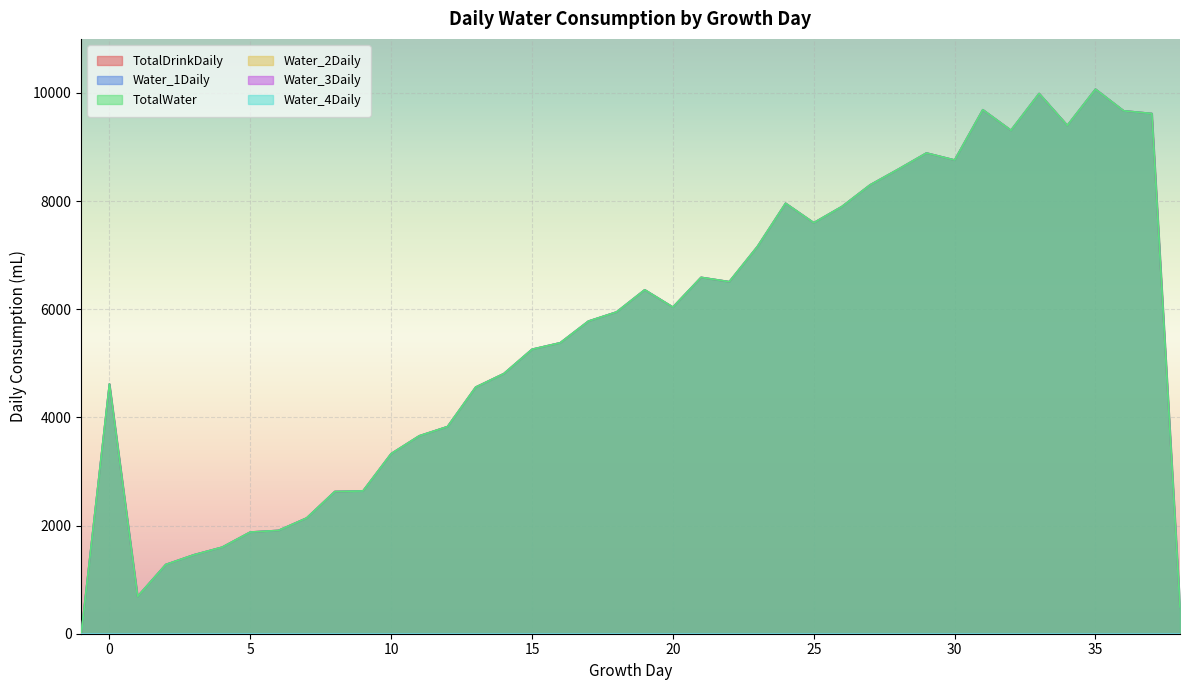

How many interior local valleys does the TotalWater series have?

7